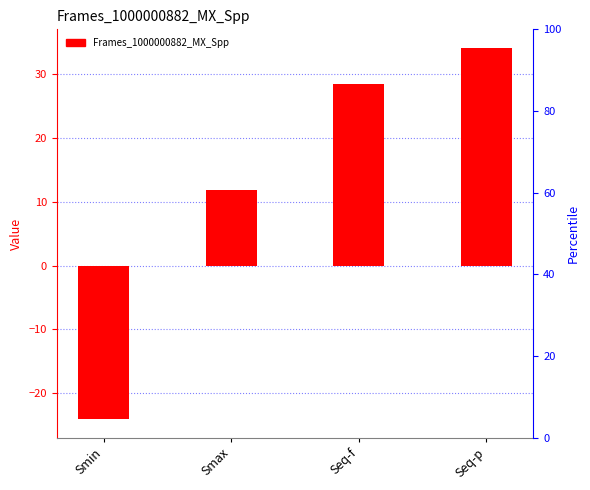

What position from the left is Smax?

2